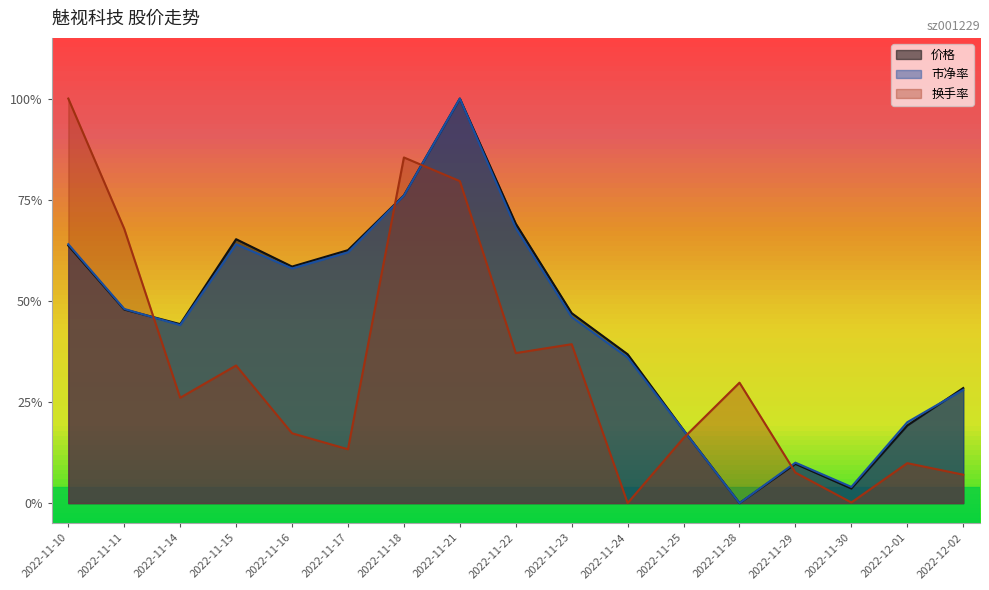

What is the label of the 14th point from the right?

2022-11-15